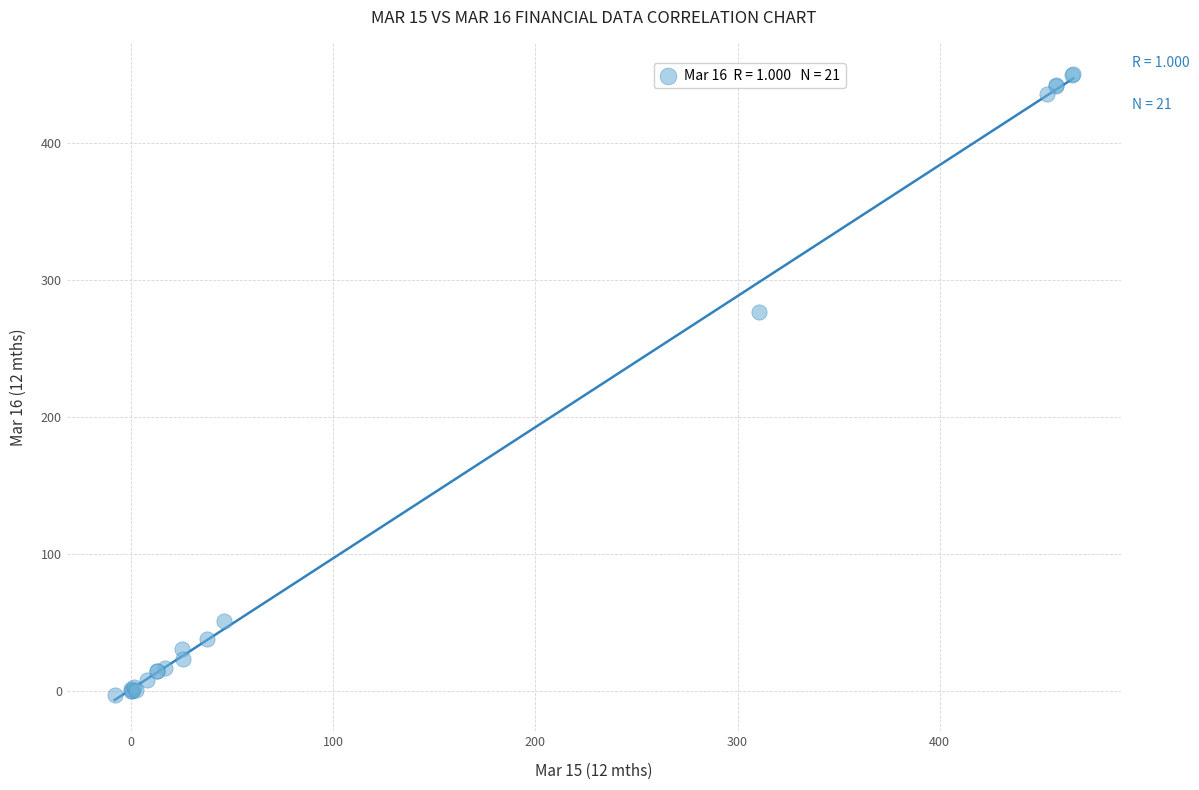

What Y value in the scatter plot is closest to 224?

277.0